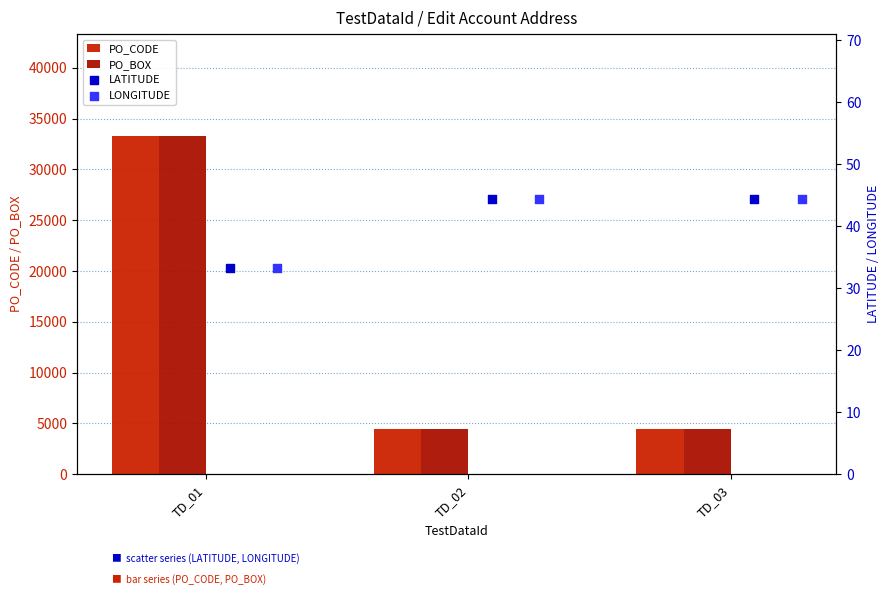

Is the value of LATITUDE at TD_01 greater than the value of LONGITUDE at TD_03?

No